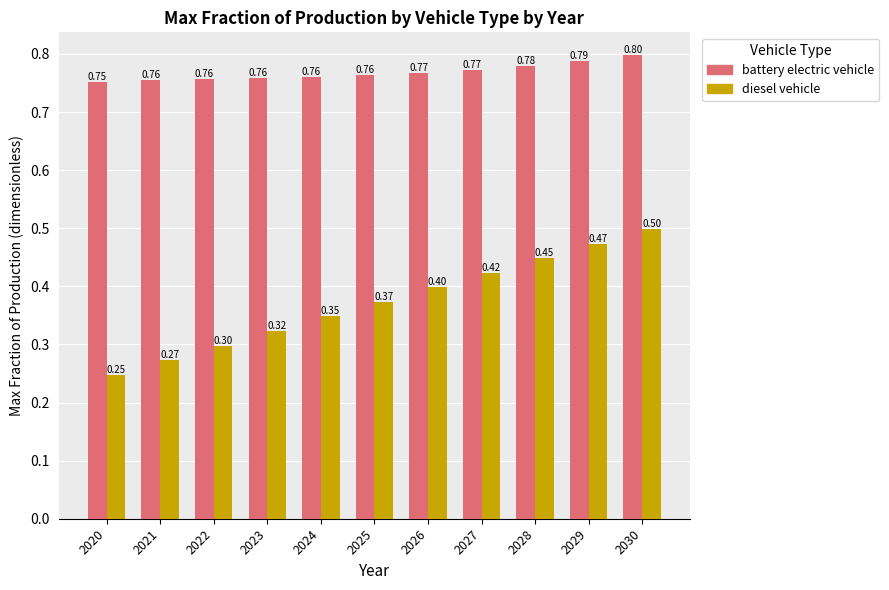

Count the battery electric vehicle values in the range 0 to 1.

11